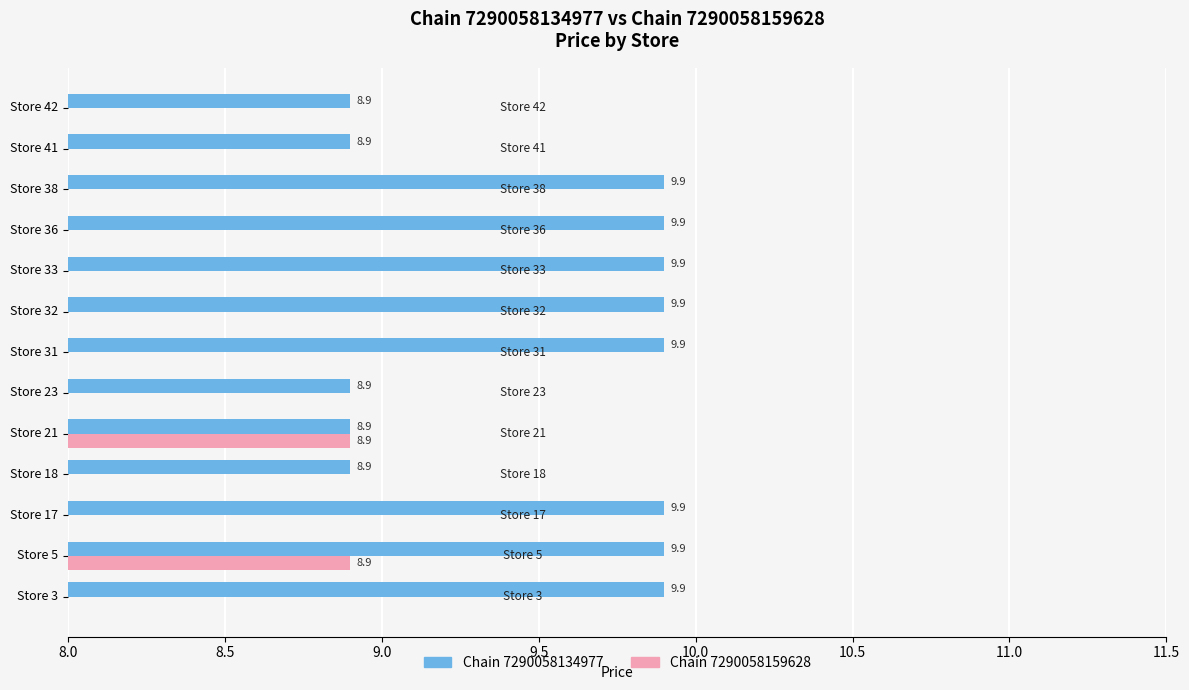

Reading left to right, extract all data points from this chart.

Chain 7290058134977: 9.9	9.9	9.9	8.9	8.9	8.9	9.9	9.9	9.9	9.9	9.9	8.9	8.9
Chain 7290058159628: 0.0	8.9	0.0	0.0	8.9	0.0	0.0	0.0	0.0	0.0	0.0	0.0	0.0